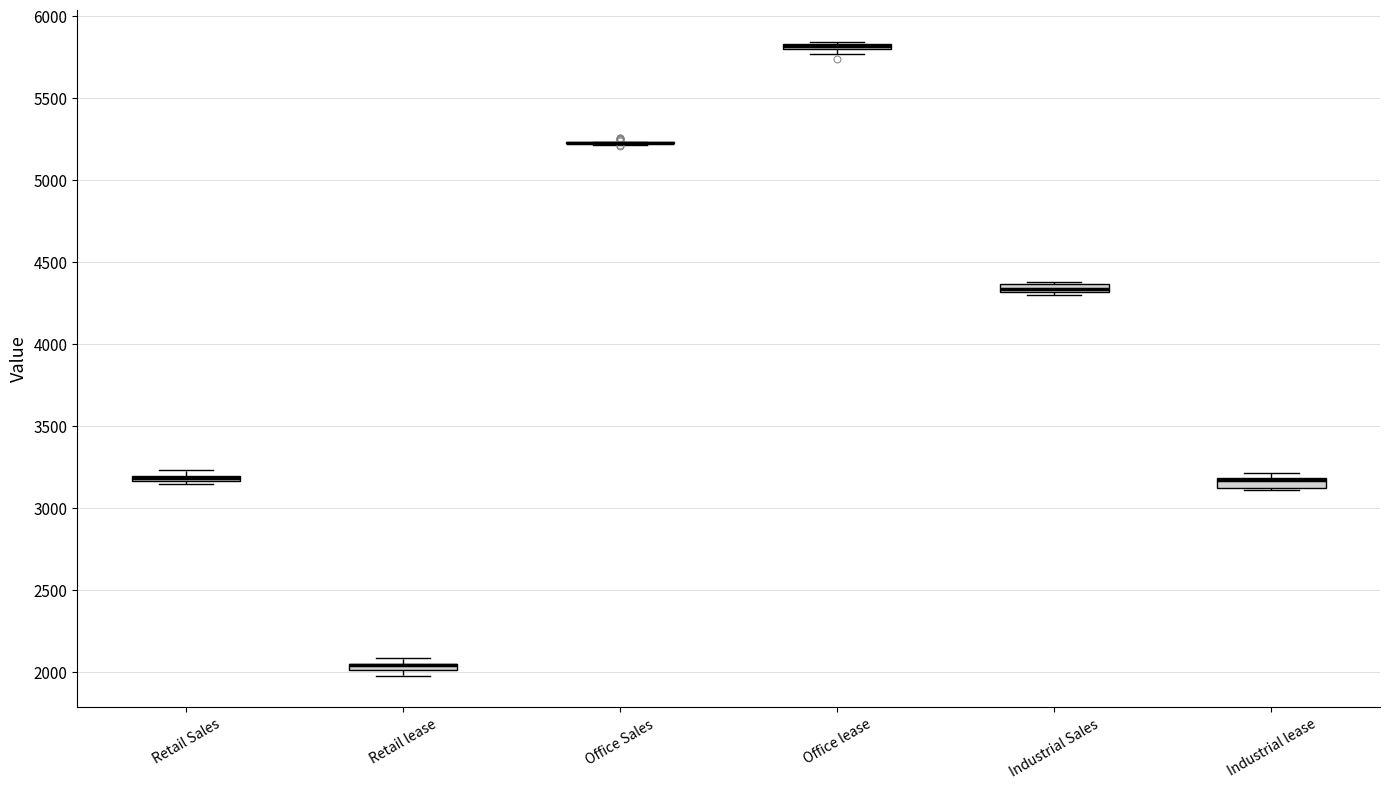

Where is the lower edge of the box for Retail lease on the y-axis? The values are not printed on the chart, so give them approximately, as read against the axis.

2000